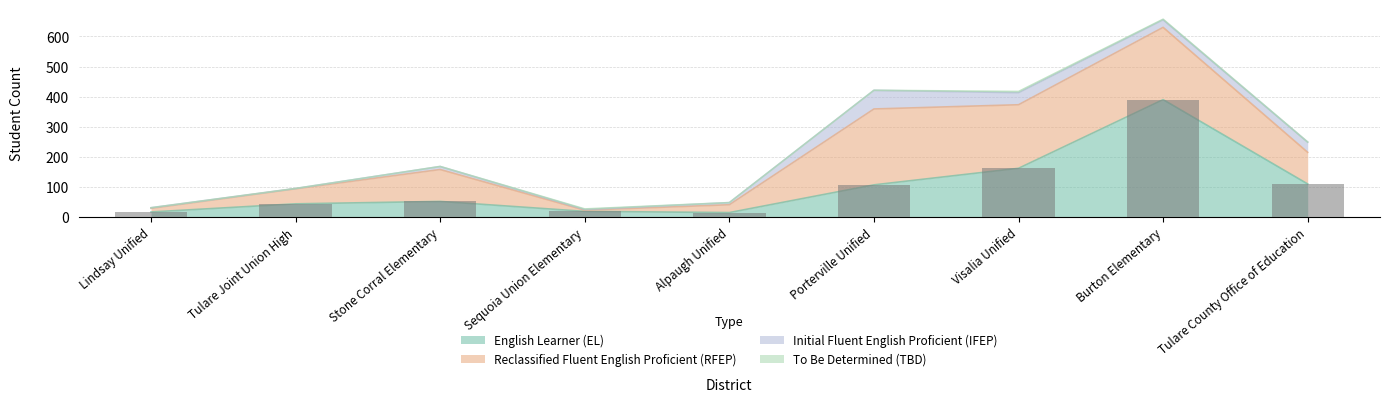

Which series changed the most between Porterville Unified and Stone Corral Elementary?

Reclassified Fluent English Proficient (RFEP)